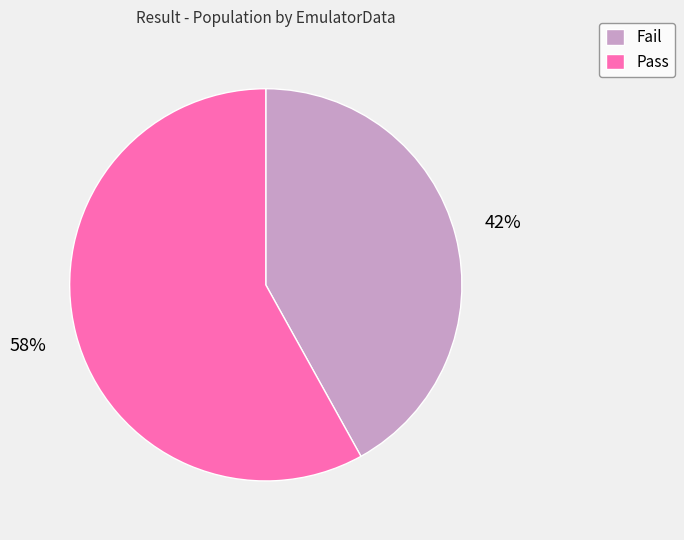

True or false: Pass accounts for 49% of the total.

False